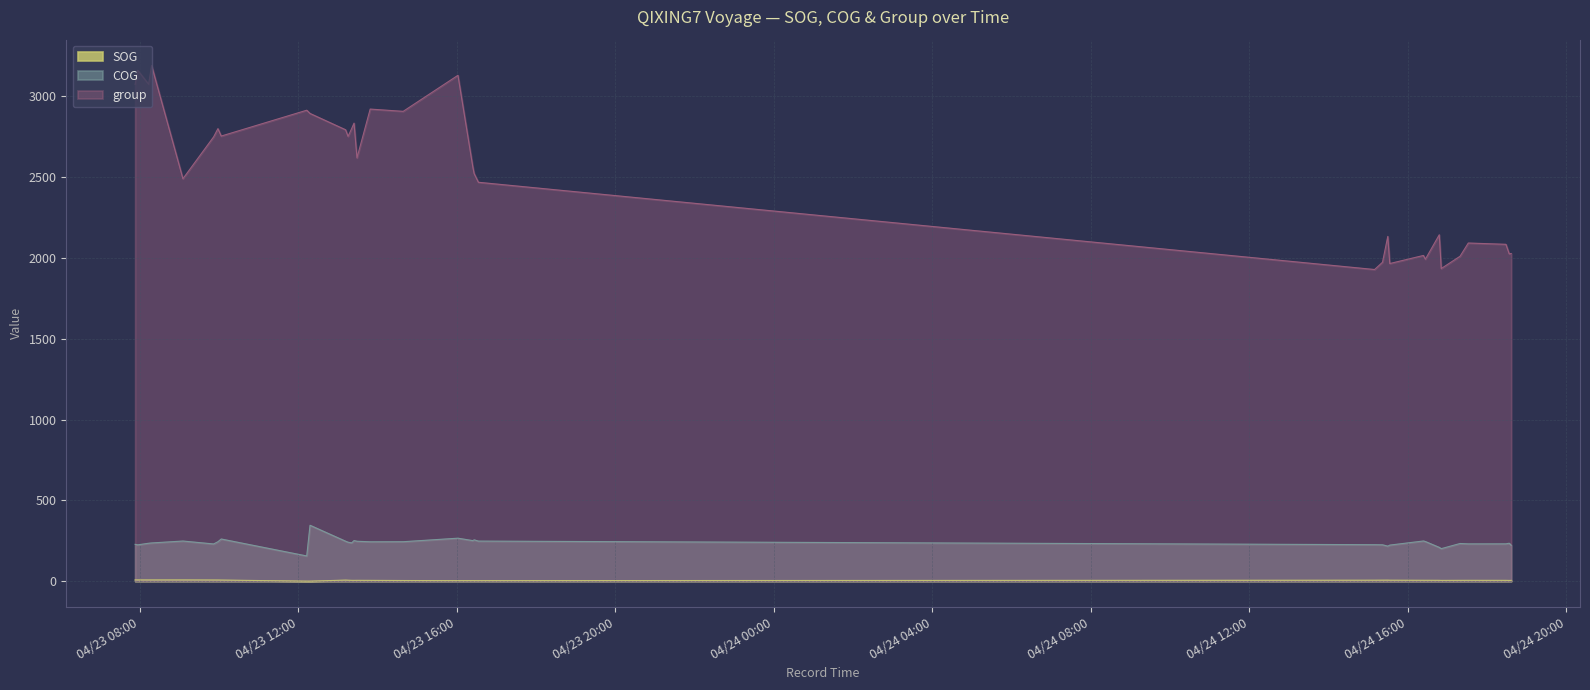

At how many categories does at least one series exceed 2651?

16